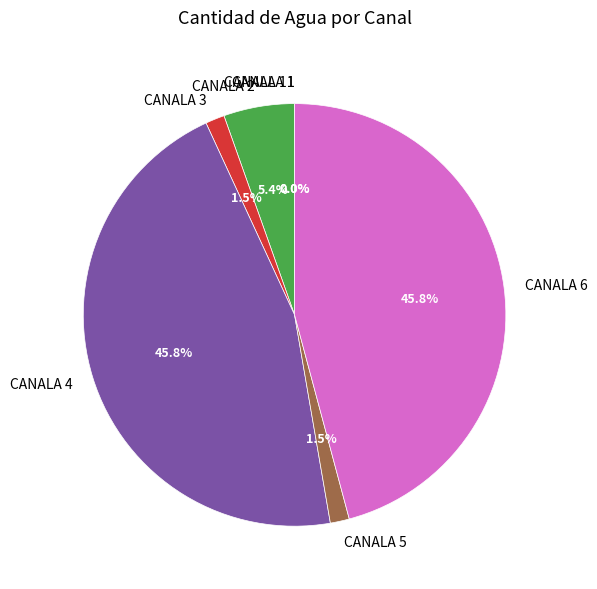

How much of the chart is everything except CANALA 4?

54.2%